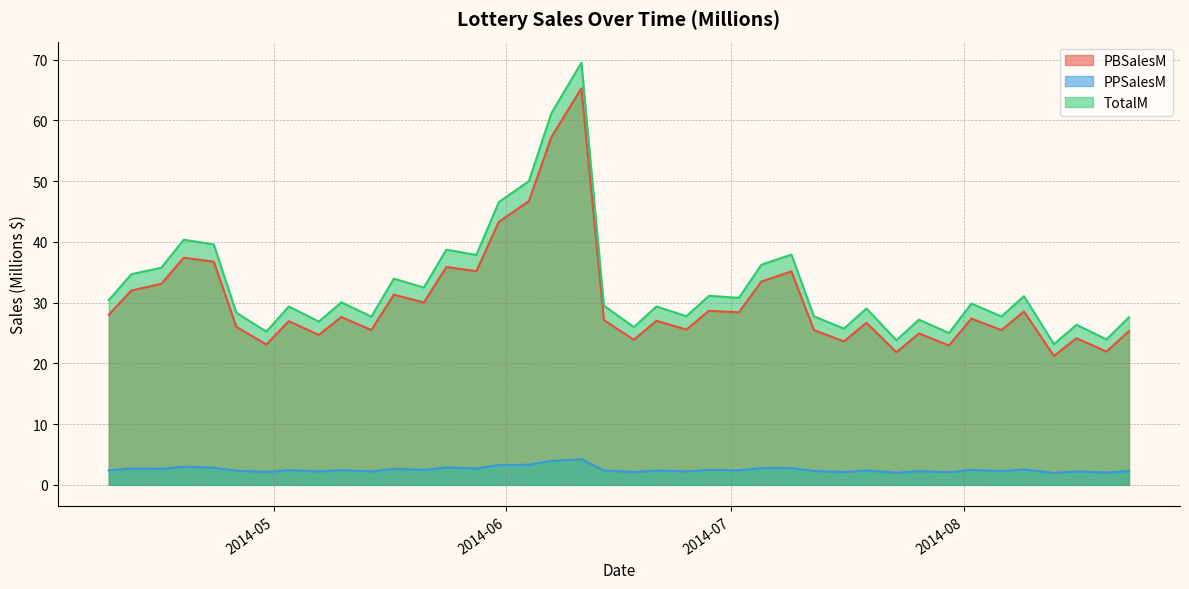

How many lines are shown in the chart?

3